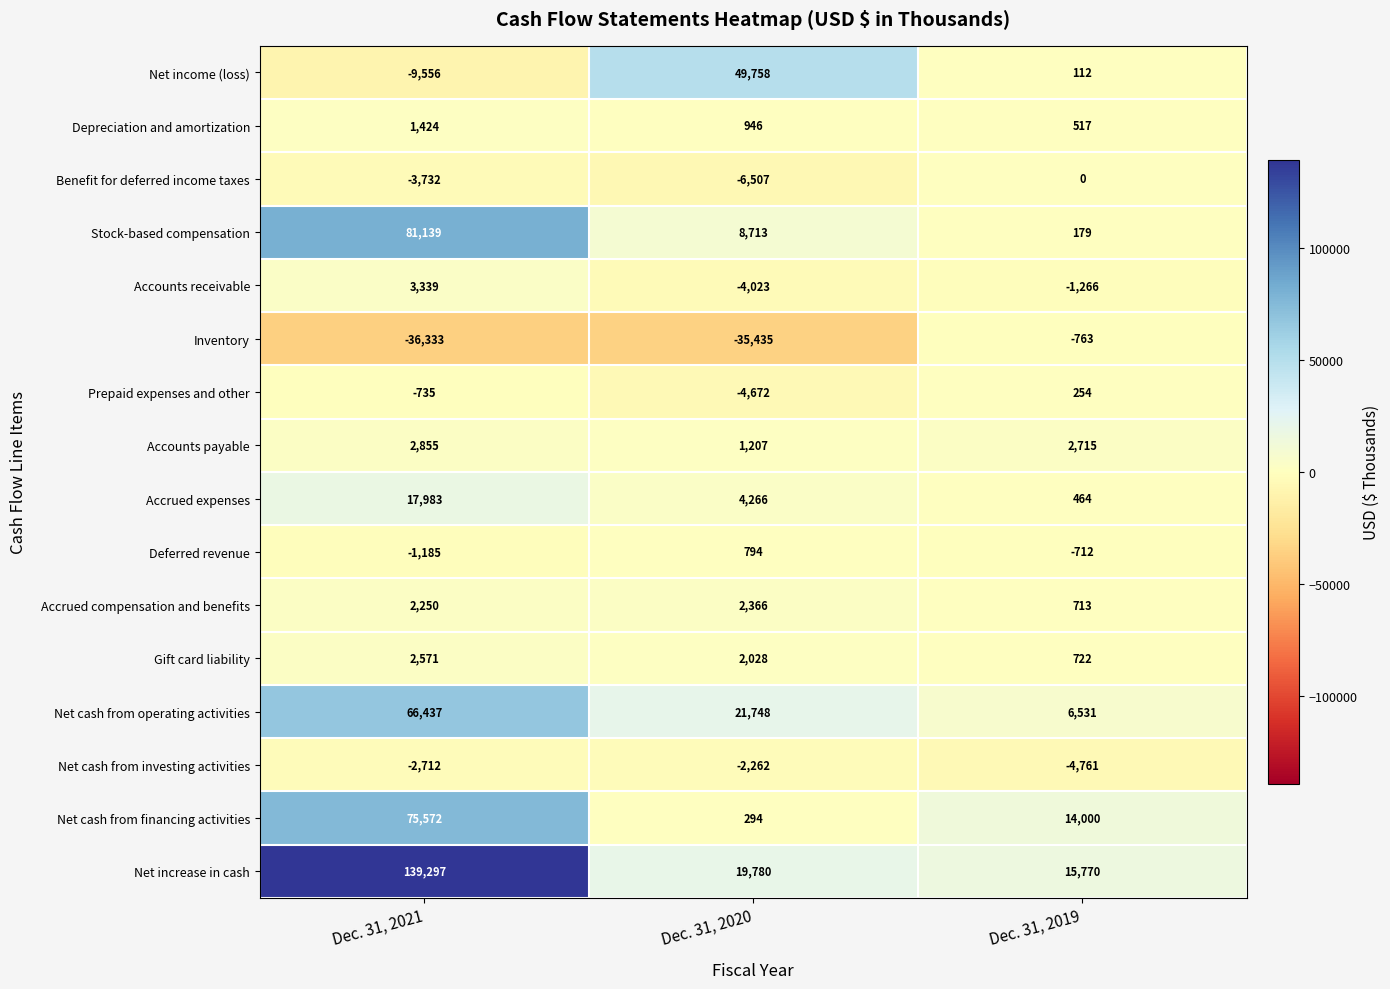

Read the Net cash from financing activities value at Dec. 31, 2019, to the nearest 50.

14000